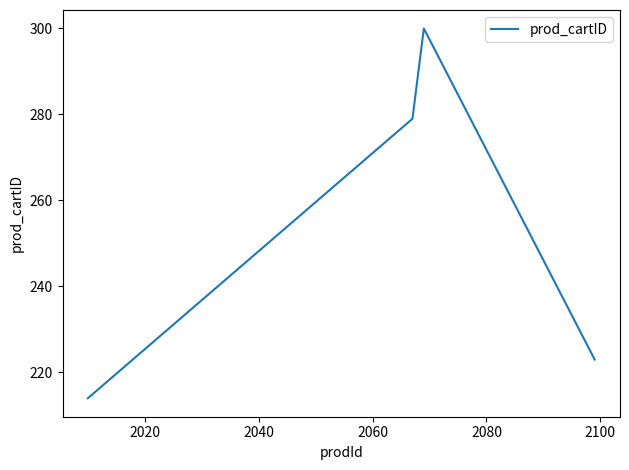

Is this an area chart (filled region under the line)?

No